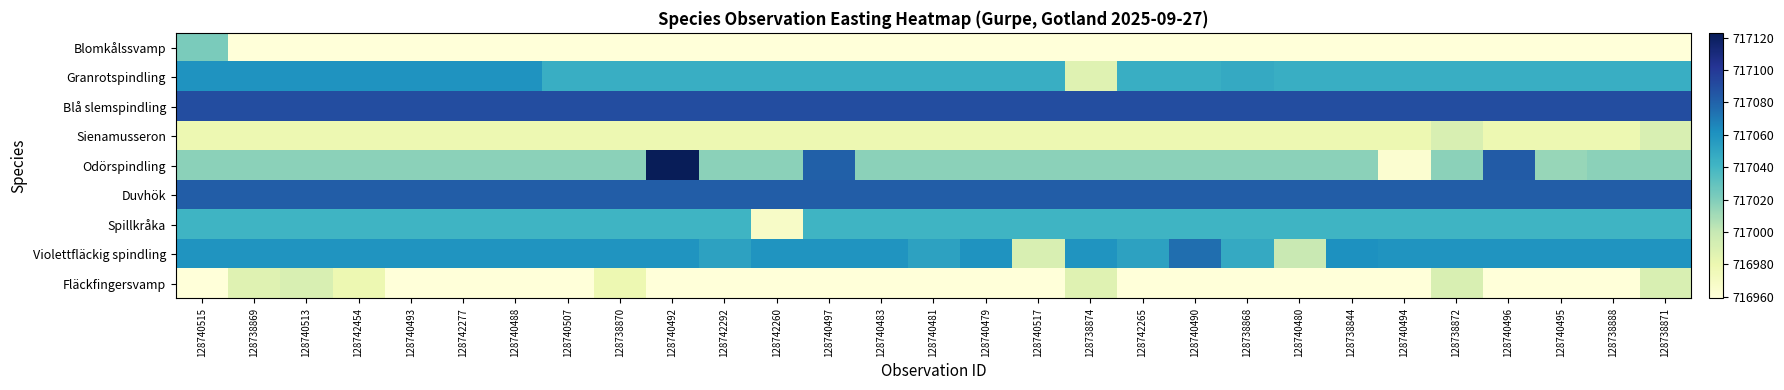

What is the greatest value displayed?

717123